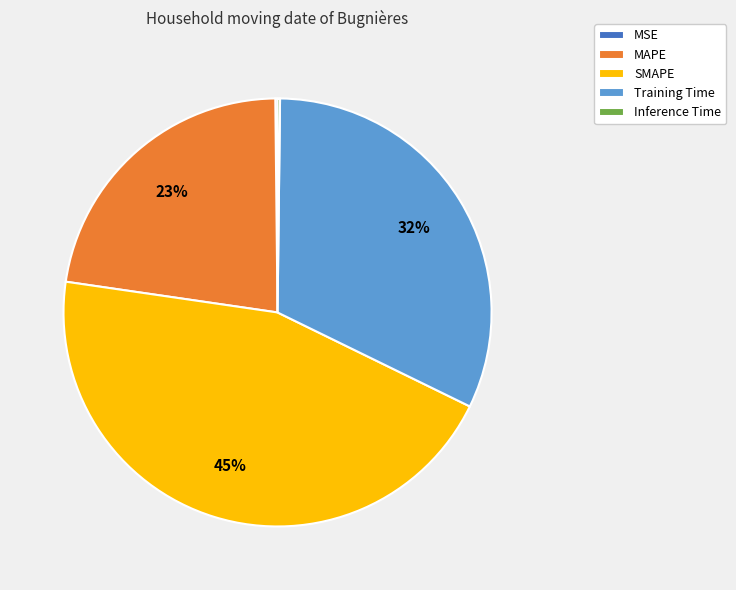

Do SMAPE and MAPE together represent more than half of the pie?

Yes